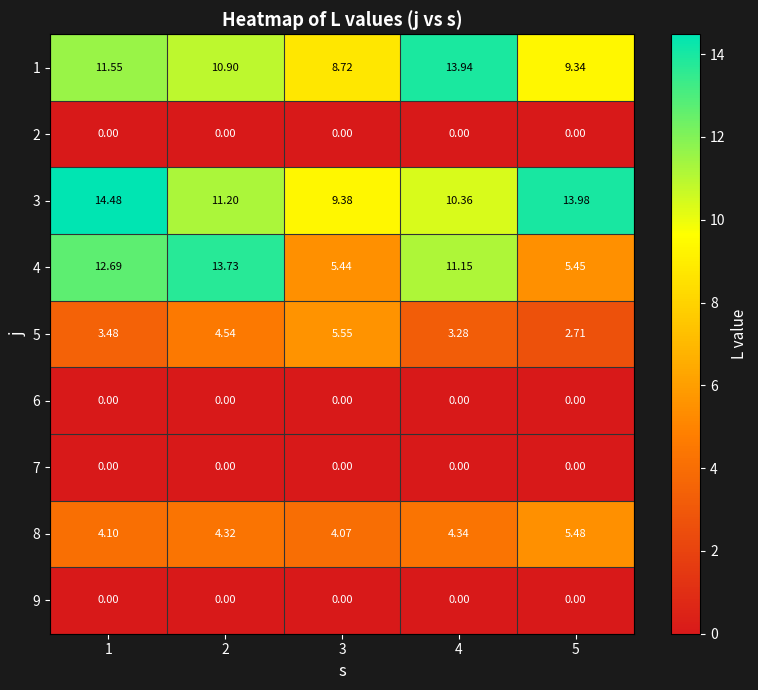

Which series has the largest total across all categories?

3